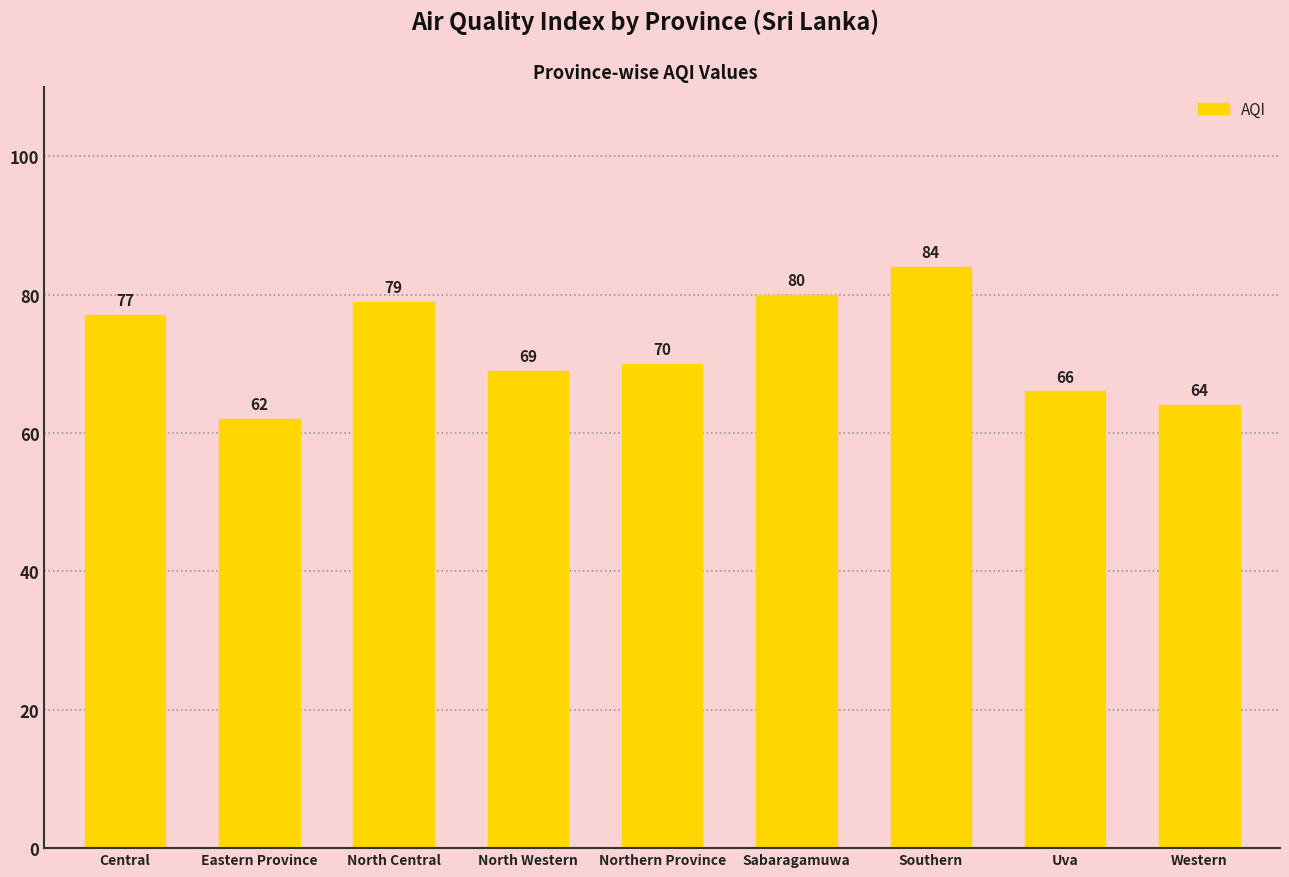

What is the greatest value displayed?

84